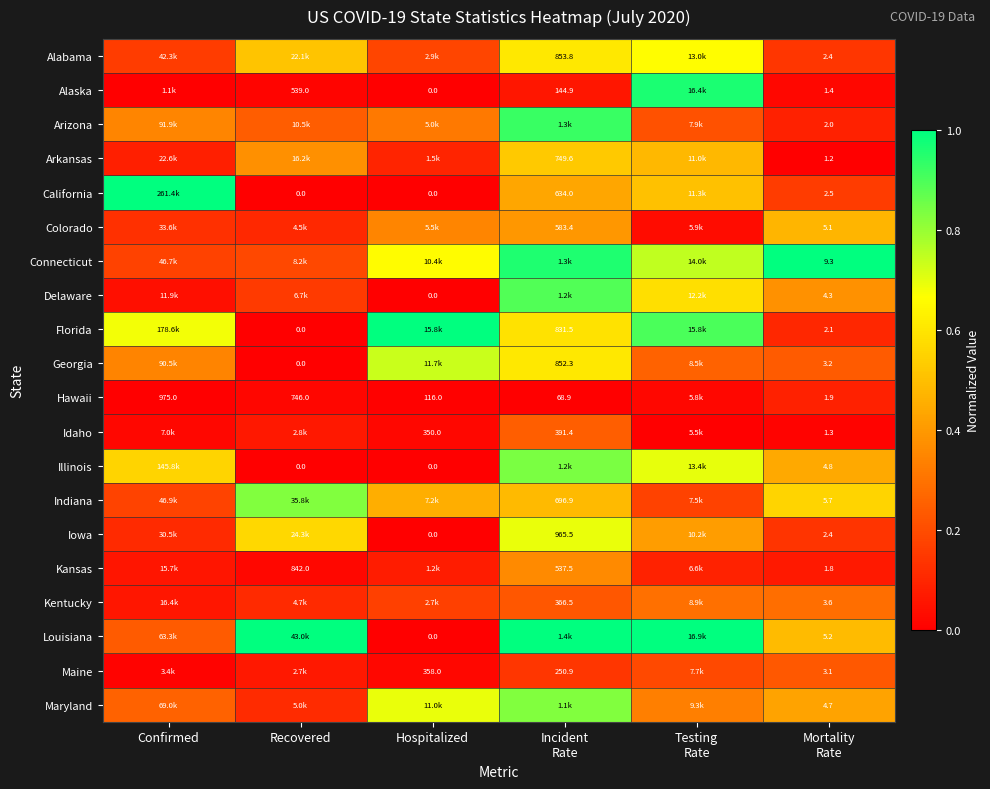

Between Testing
Rate and Recovered, which is larger?

Testing
Rate